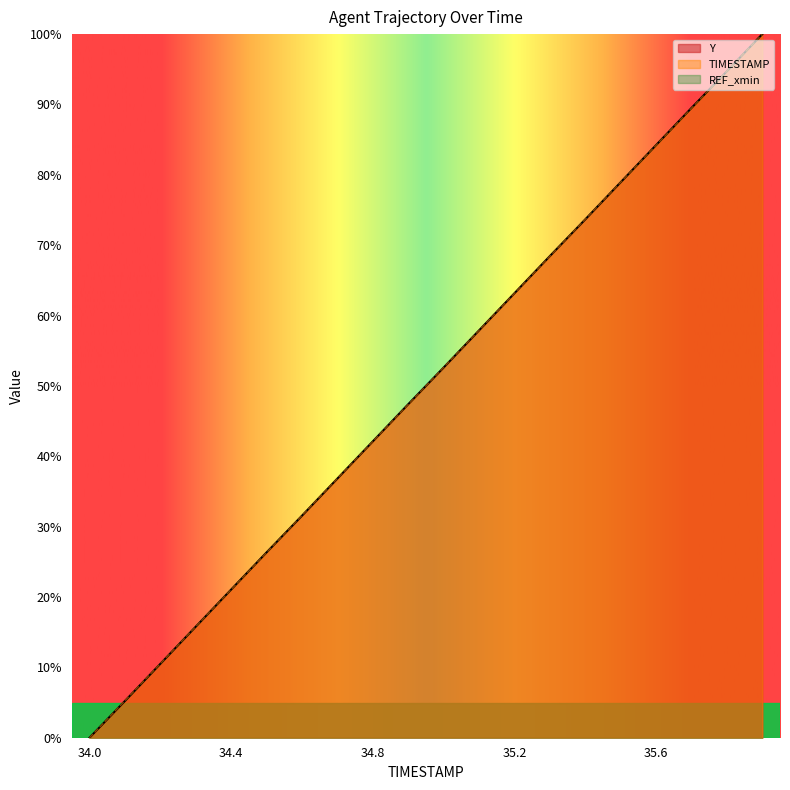

True or false: Y has more than 1 interior local peaks.

False